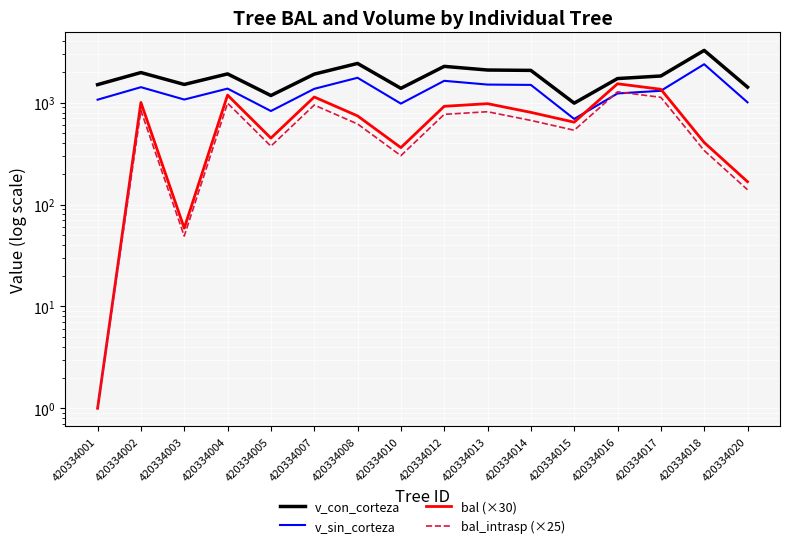

True or false: bal (×30) and v_con_corteza cross at least once.

False